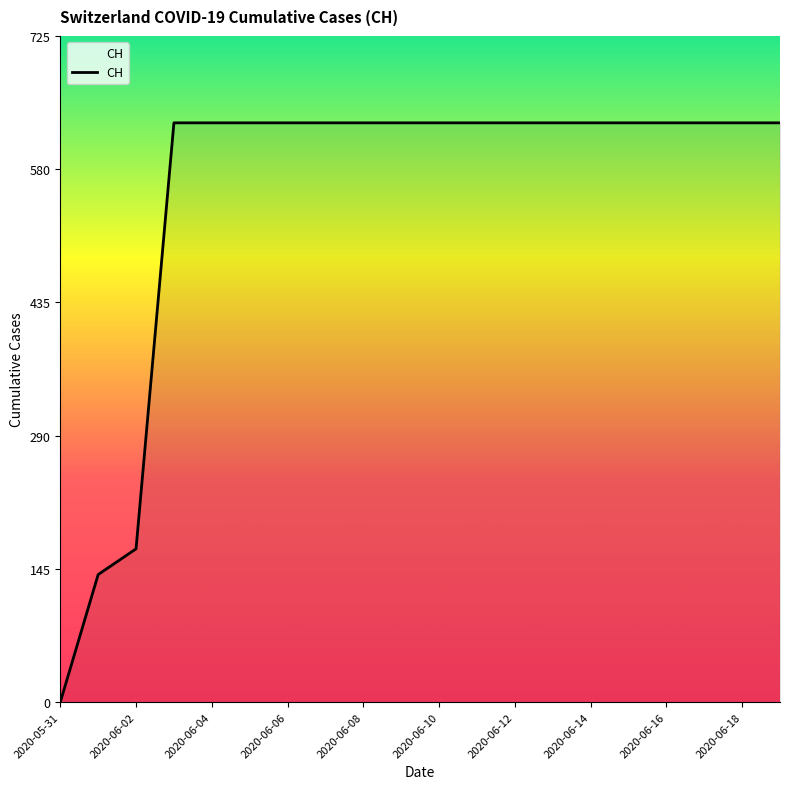

What is the difference between the maximum and minimum values?

631